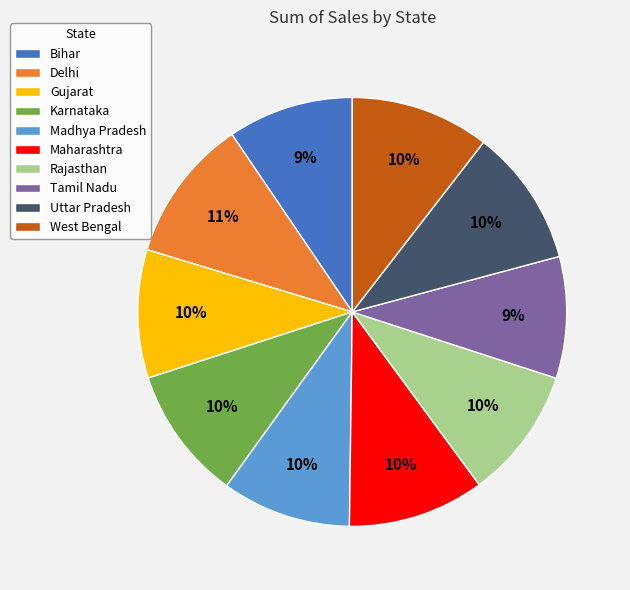

Which has a higher value, Karnataka or Bihar?

Karnataka